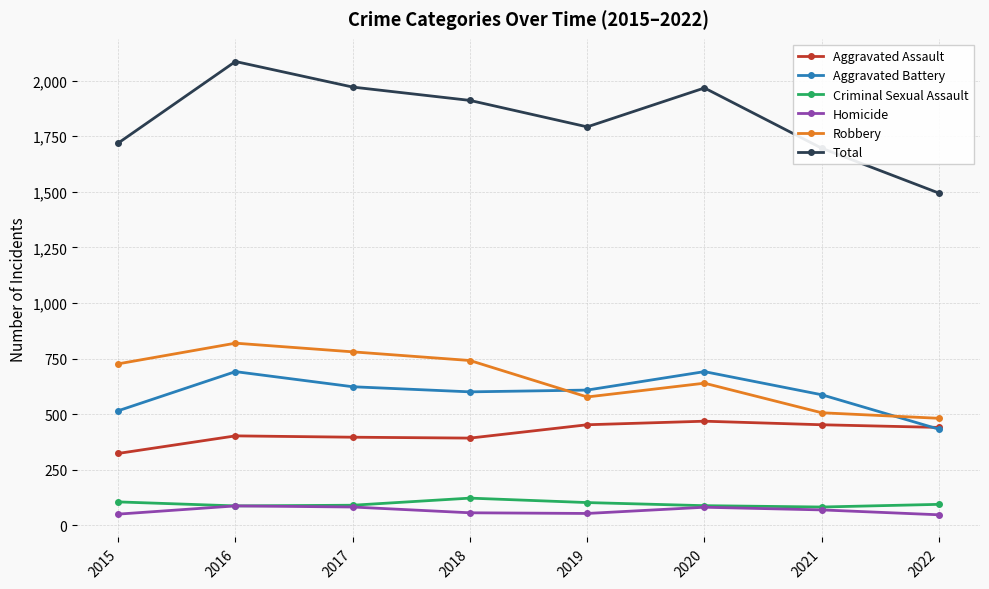

True or false: Homicide and Aggravated Assault intersect in this chart.

False